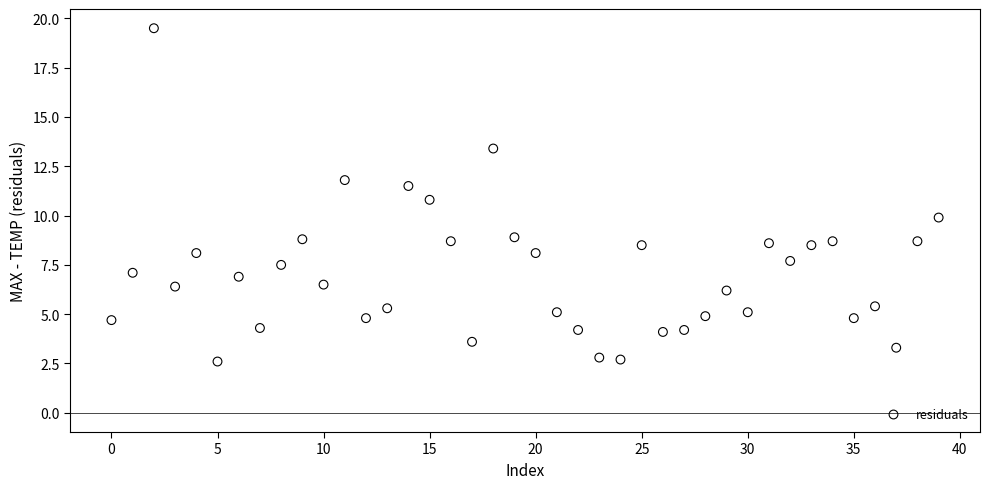

What is the range of Y values (max minus min)?

16.9